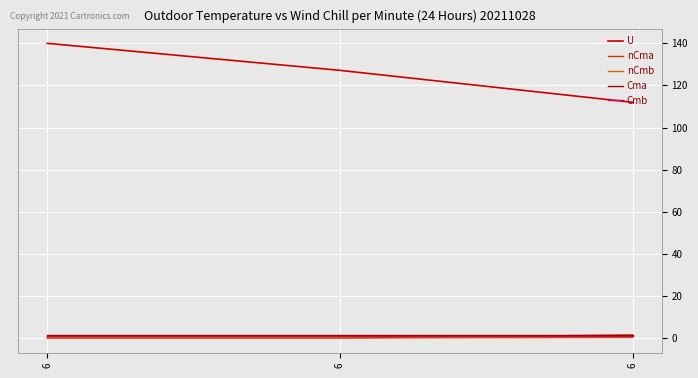

Reading left to right, transcribe all the data shown in this chart.

U: 140.0	127.2	112.0
nCma: 0.0	0.0	1.5
nCmb: 0.0	0.0	0.2
Cma: 1.6	1.6	1.6
Cmb: 0.8	0.8	0.8